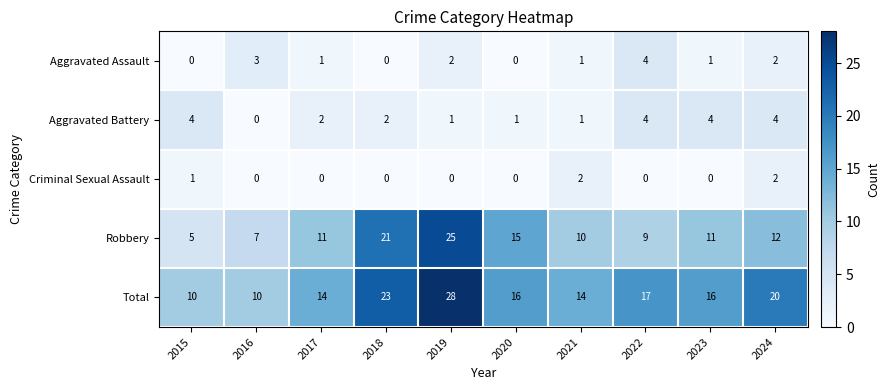

Where is Robbery nearest to the value 15?

2020